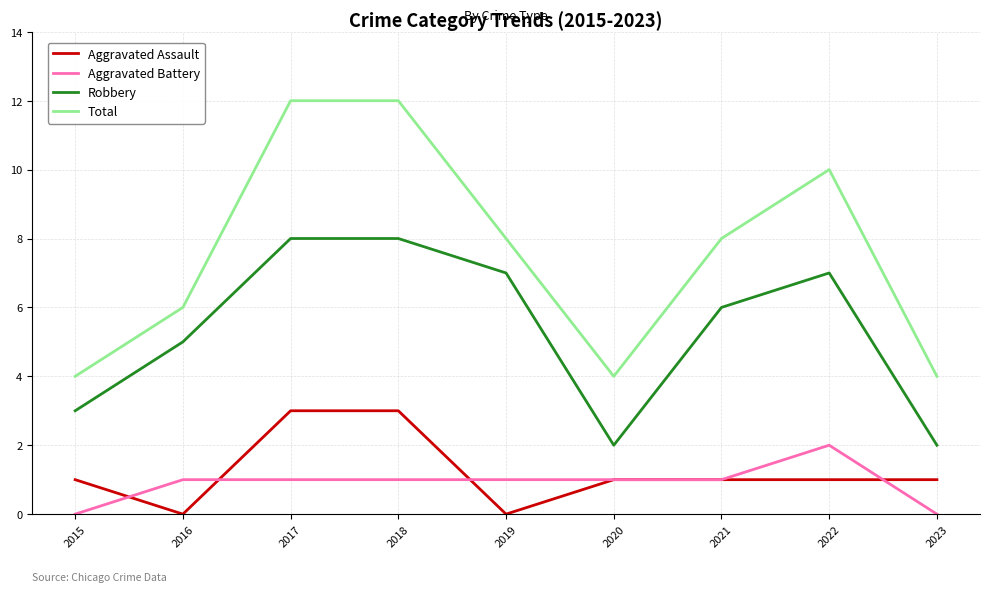

How many lines are shown in the chart?

4